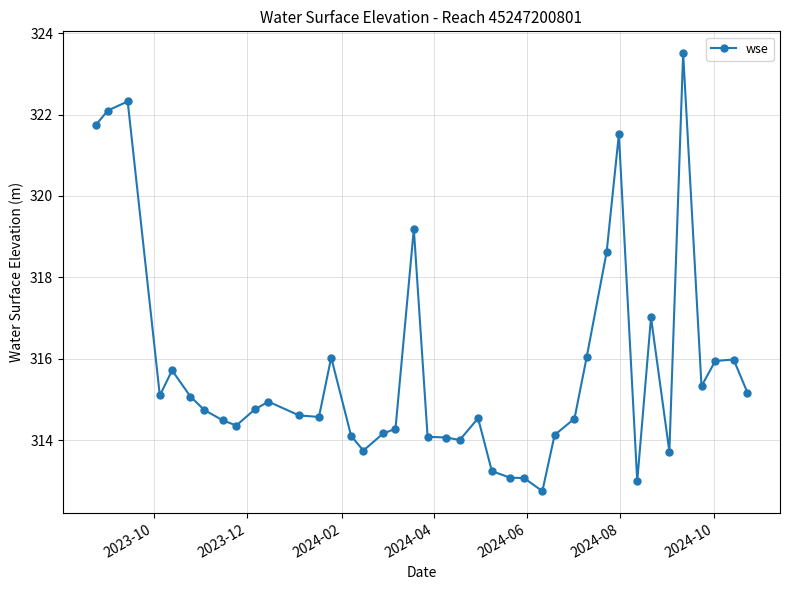

Is this an area chart (filled region under the line)?

No